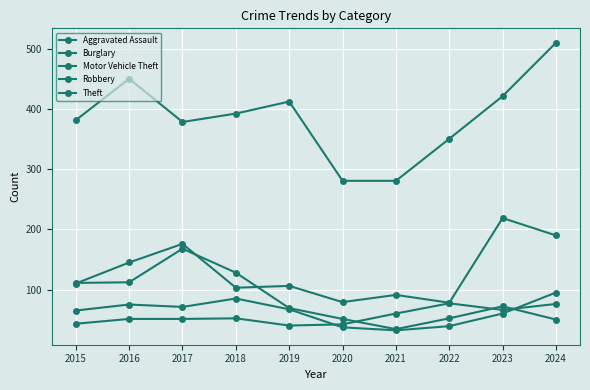

Is this an area chart (filled region under the line)?

No